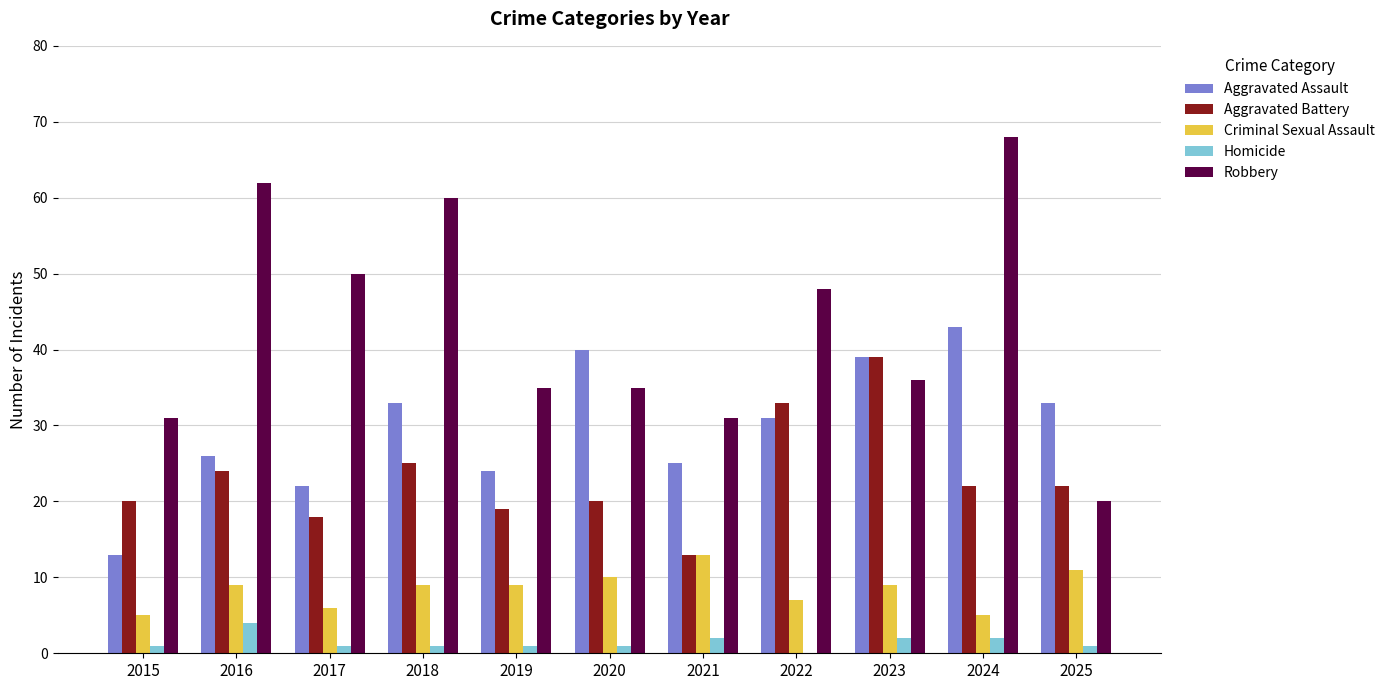

What is the maximum value shown in the chart?

68